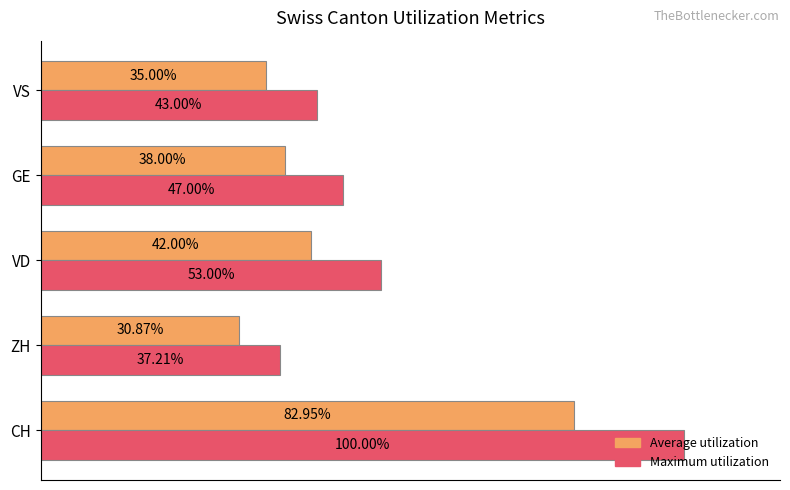

Which series changed the most between CH and ZH?

Maximum utilization